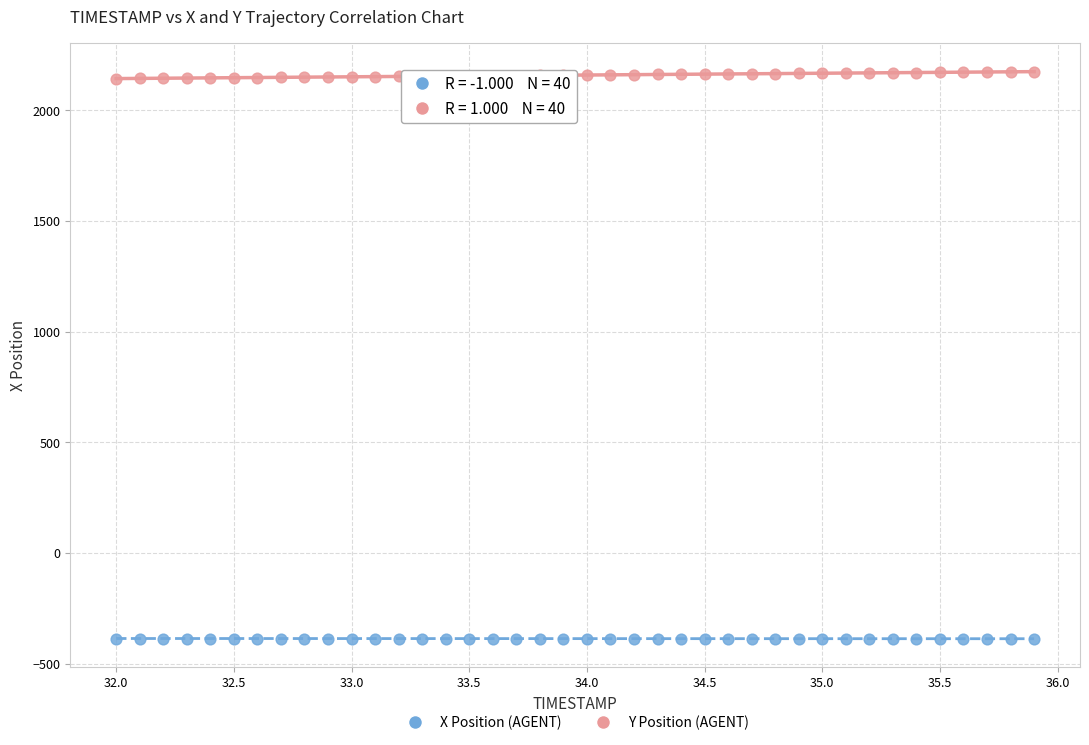

Which series contains the highest Y value?

Y Position (AGENT)